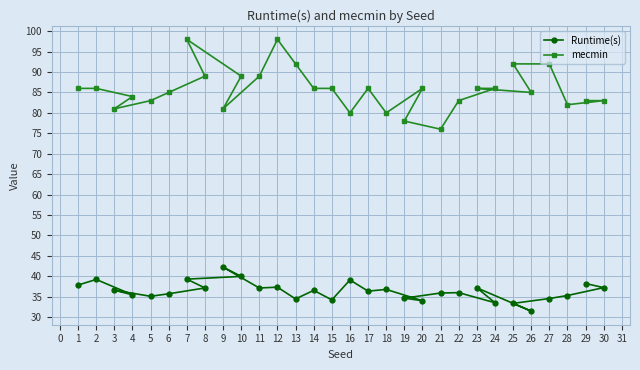

Which series has the largest range (max minus min)?

mecmin